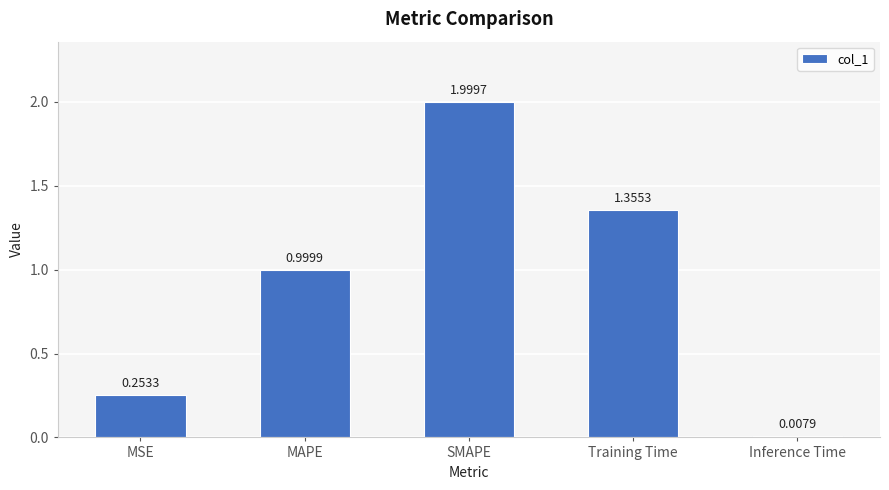

What is the sum of all values?

4.6